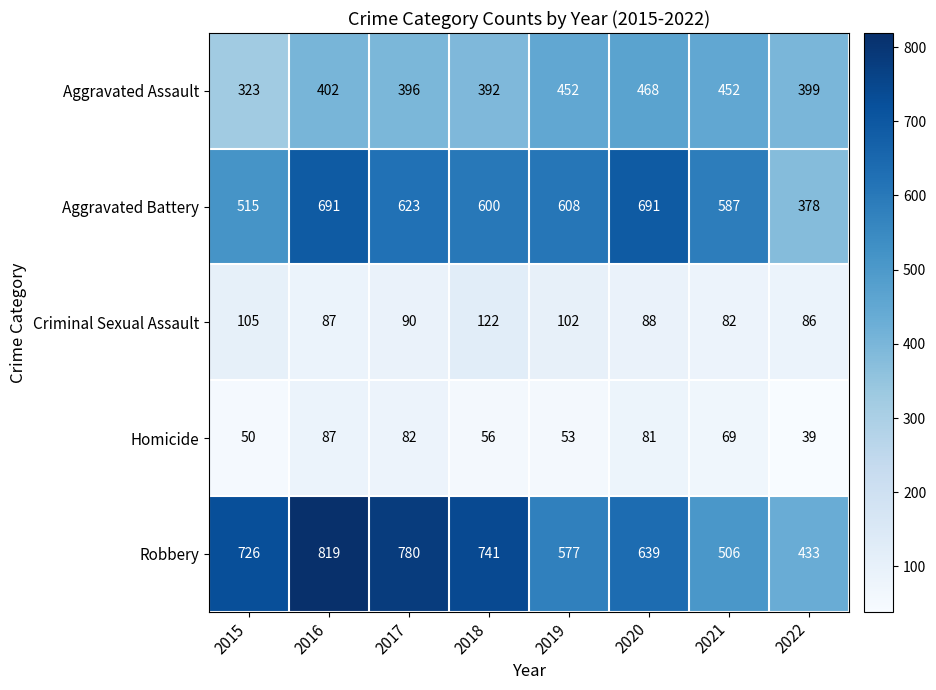

At 2022, list the series in order from smallest to largest.

Homicide, Criminal Sexual Assault, Aggravated Battery, Aggravated Assault, Robbery